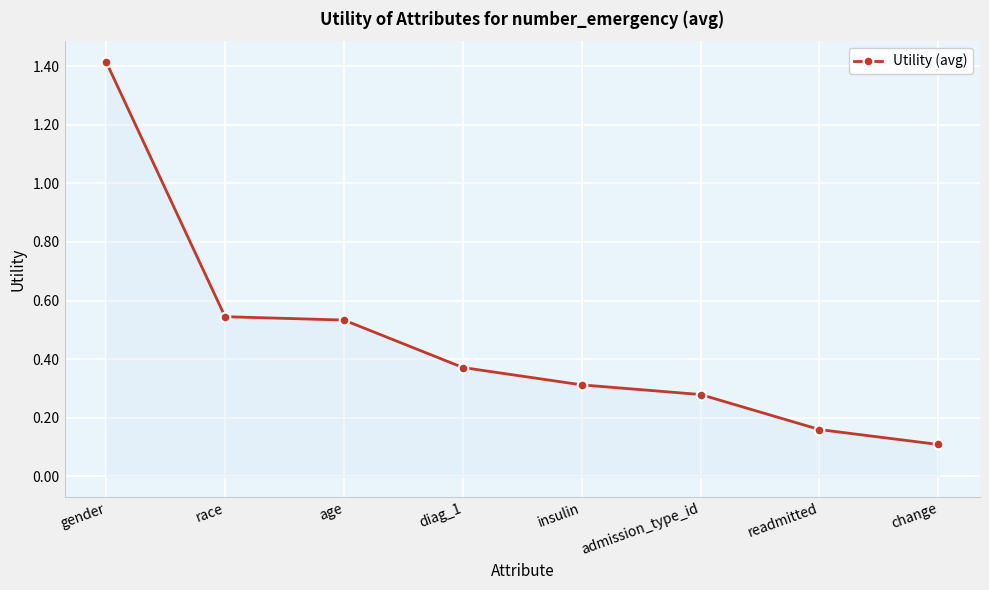

What is the greatest value displayed?

1.4